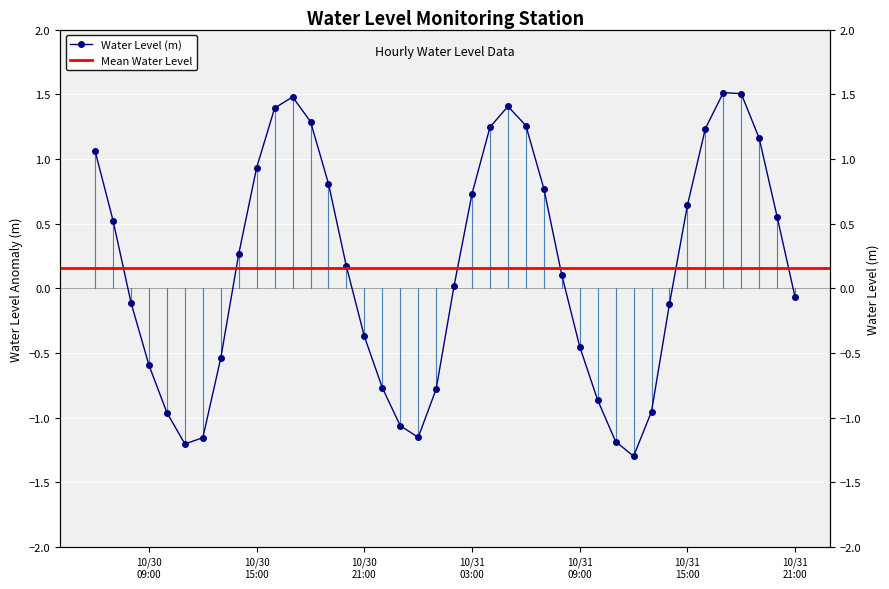

Which has a higher value, 2024-10-30 20:00:00 or 2024-10-31 01:00:00?

2024-10-30 20:00:00